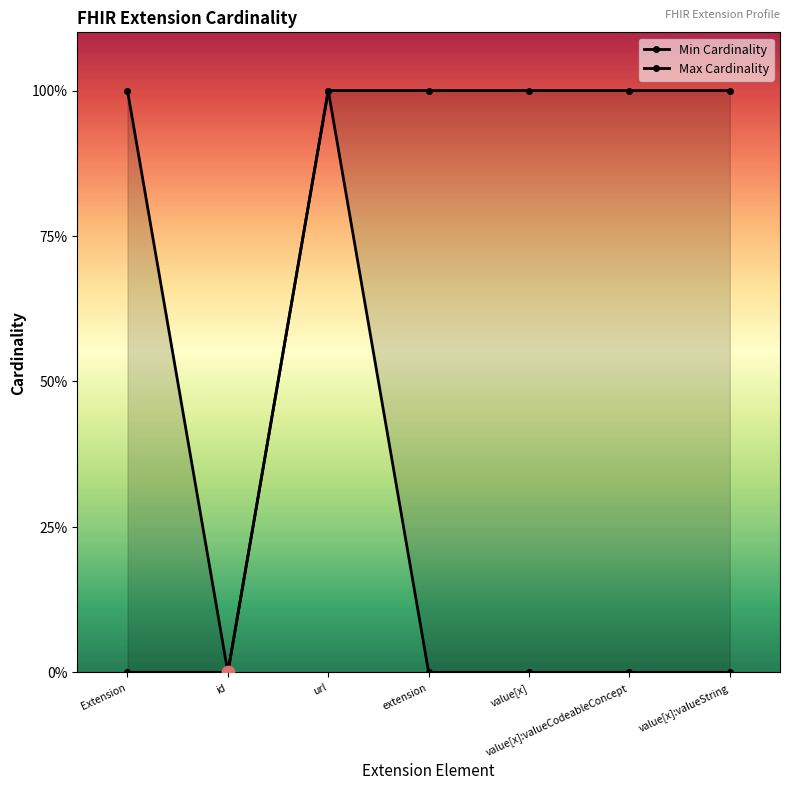

What are all the series names shown in the legend?

Min Cardinality, Max Cardinality